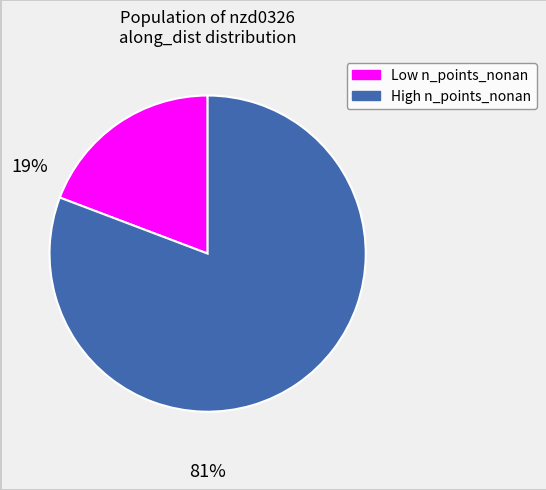

Is there a majority slice in this chart?

Yes